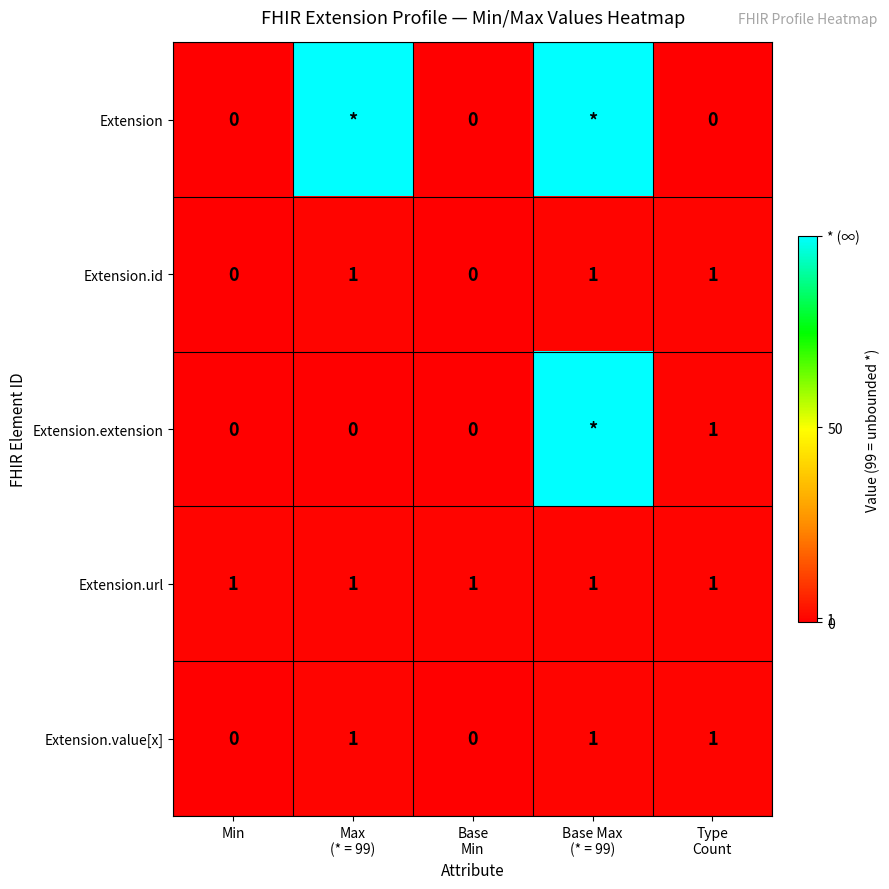

How many data points does each series have?

5